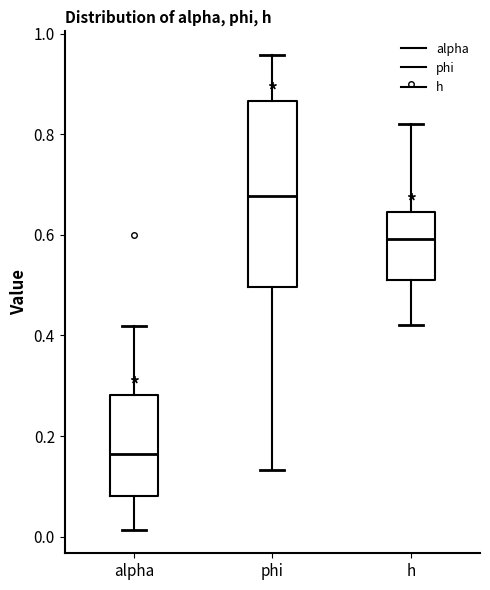

Which box's median line is the highest?

phi